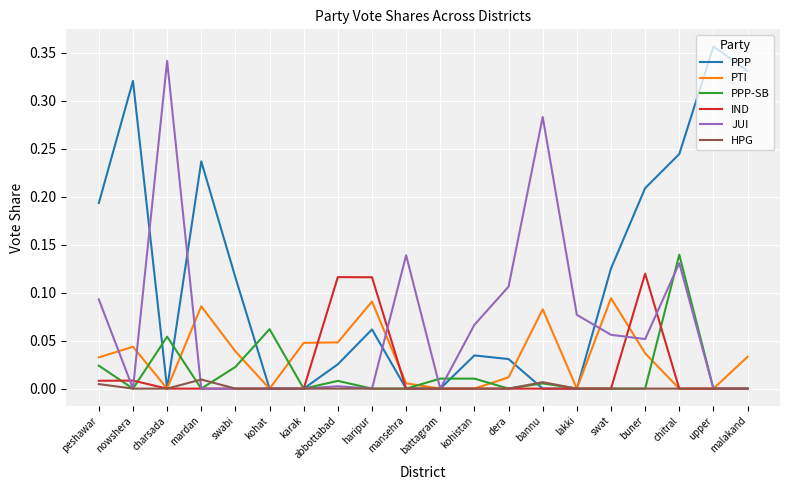

Is the value of IND at mardan greater than the value of PPP-SB at abbottabad?

No